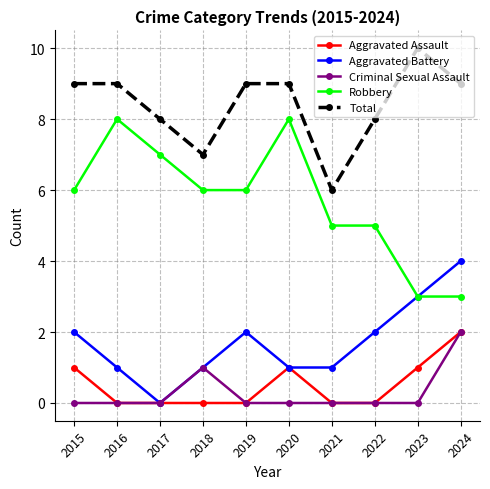

Rank the series at 2015 from highest to lowest value.

Total, Robbery, Aggravated Battery, Aggravated Assault, Criminal Sexual Assault